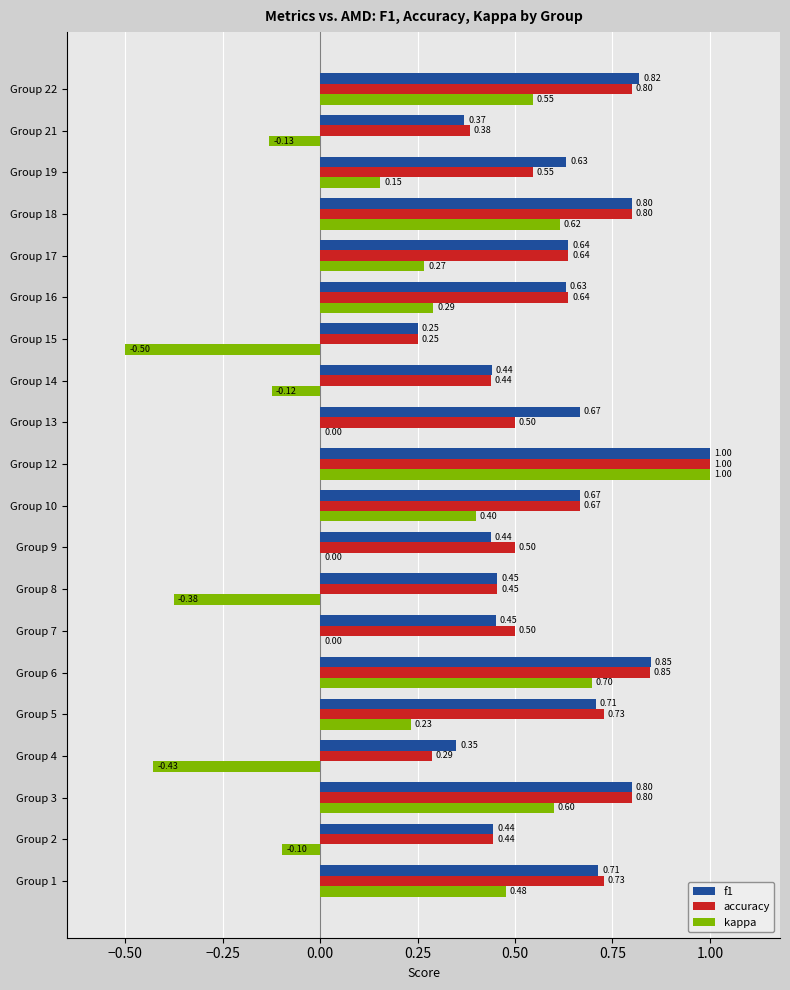

Between Group 13 and Group 14, which series saw the biggest shift?

f1